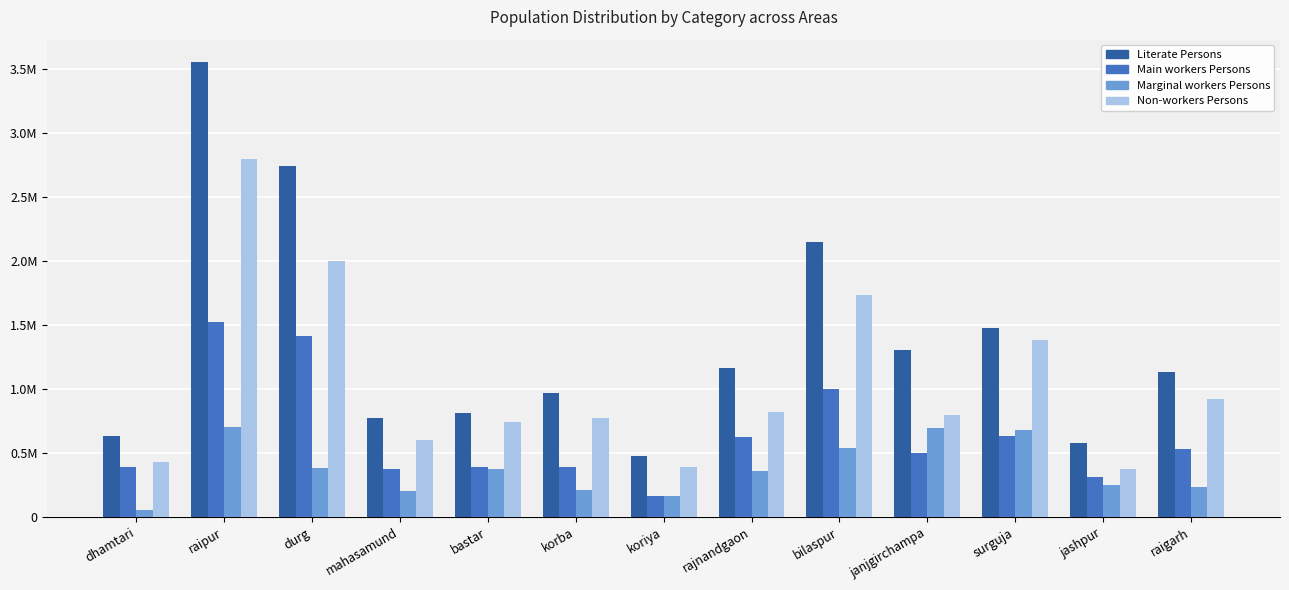

What are all the series names shown in the legend?

Literate Persons, Main workers Persons, Marginal workers Persons, Non-workers Persons